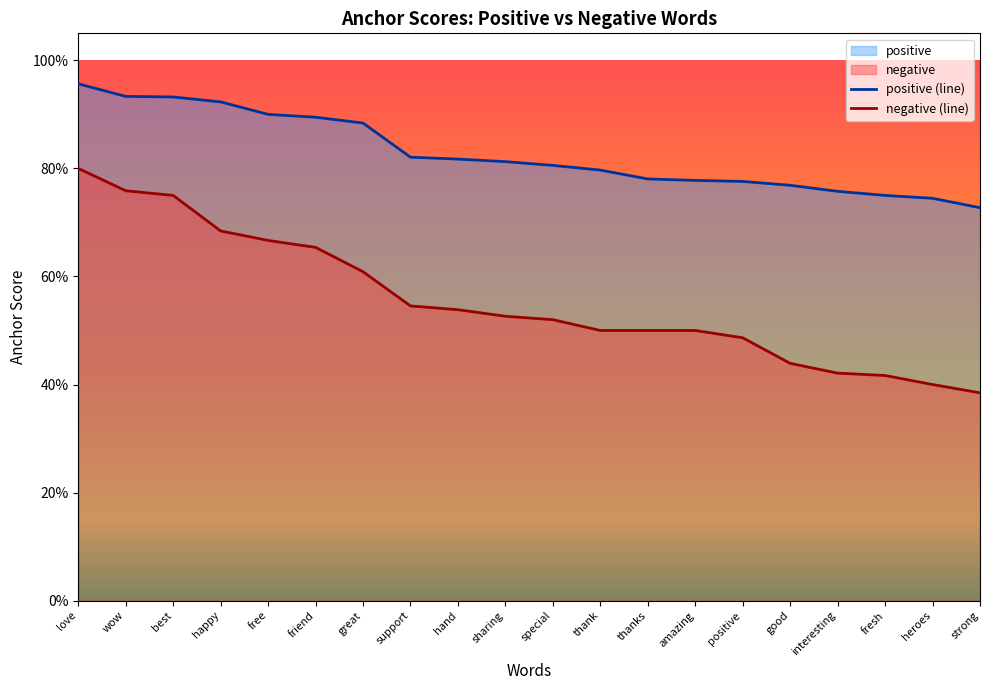

What is the difference between the second highest and second lowest values in the love series?

0.2